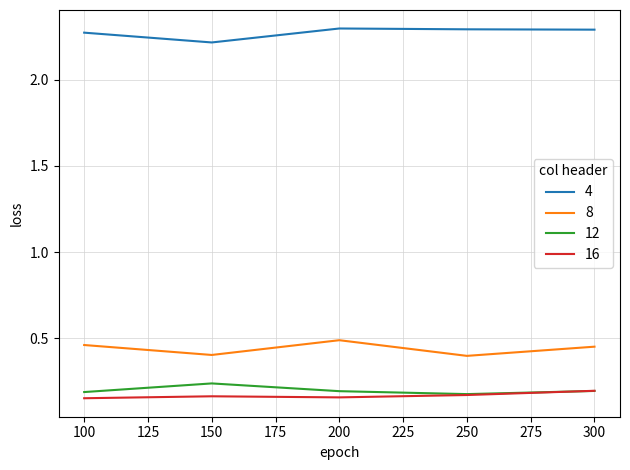

The 16 series shows 0.2 at 200. True or false?

True